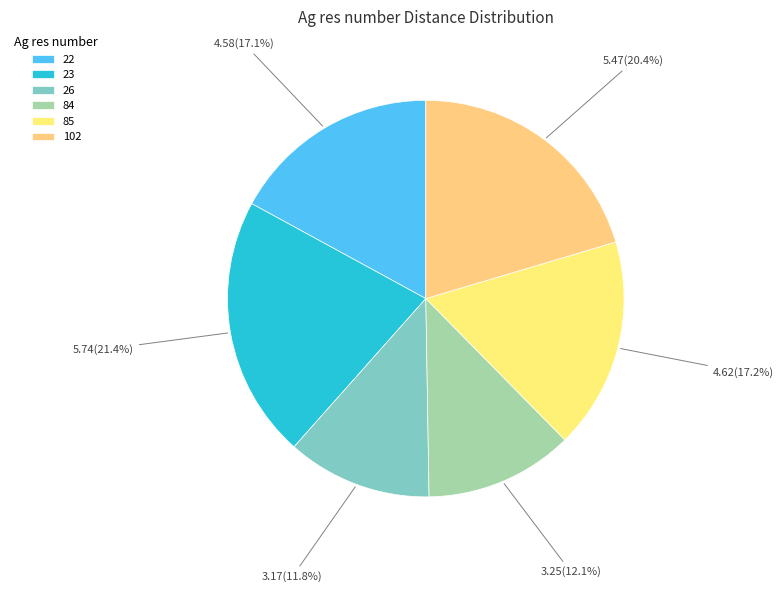

To the nearest percent, what percentage of the pie is 23?

21%